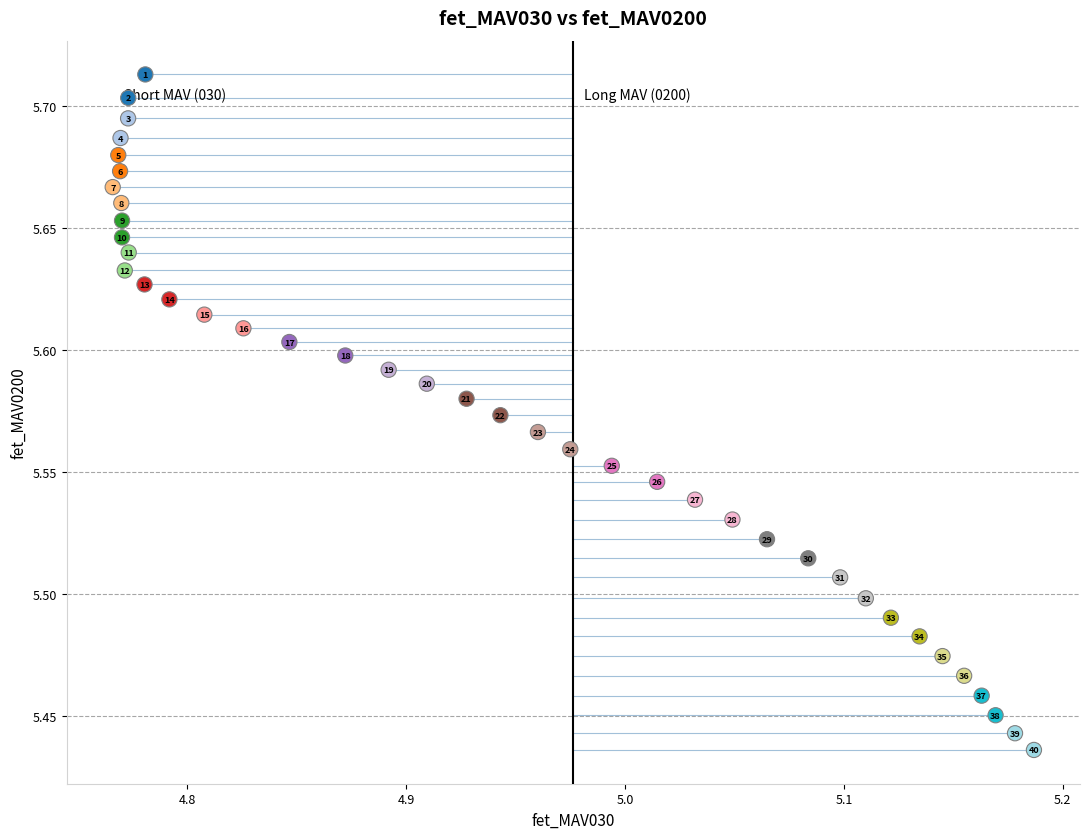

What is the range of Y values (max minus min)?

0.3